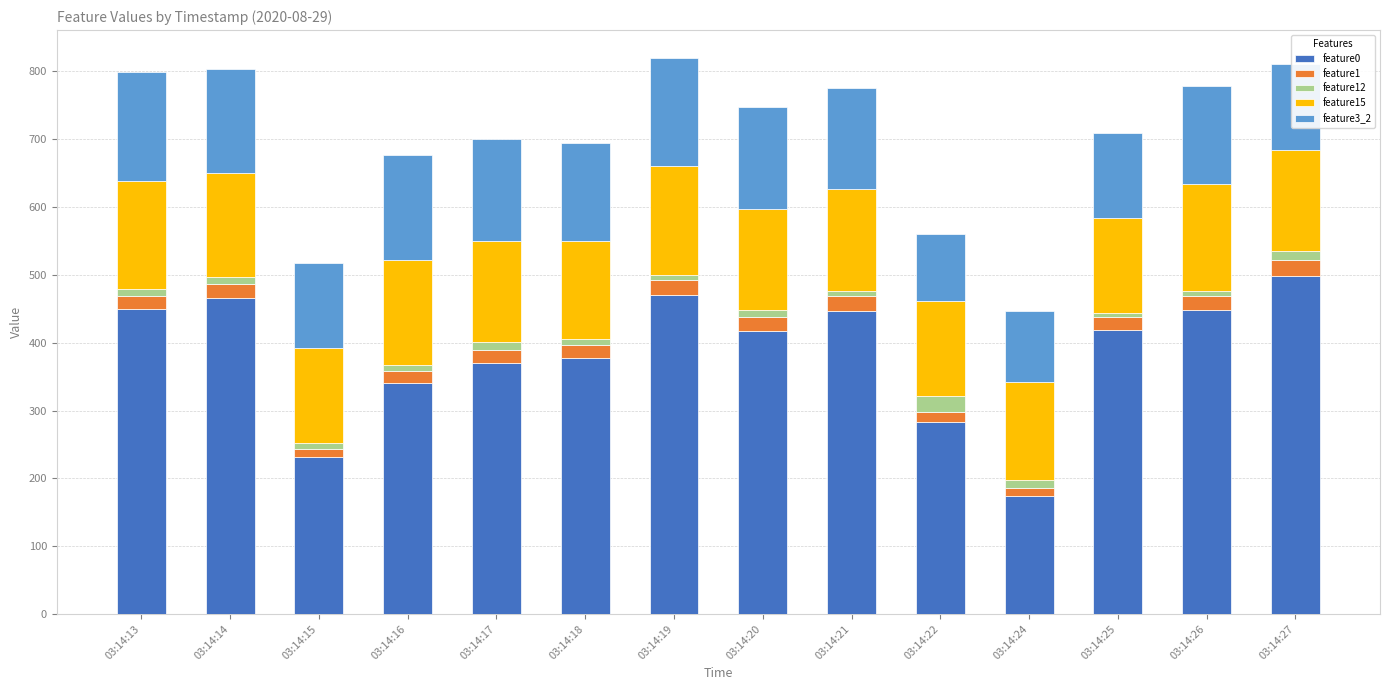

What is the difference between the maximum and minimum values in the feature0 series?

324.4